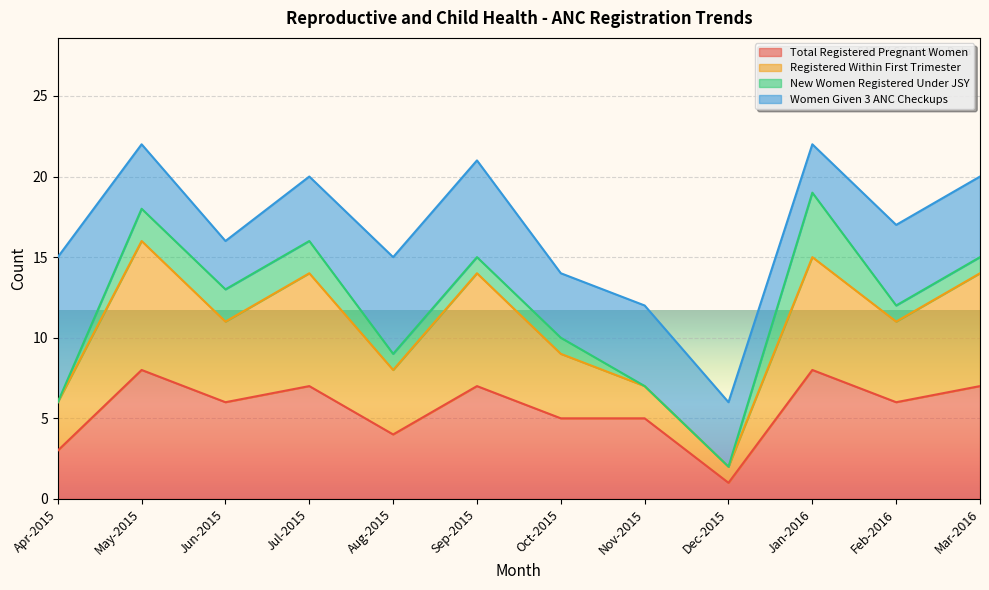

Where is the first local maximum for Total Registered Pregnant Women?

May-2015